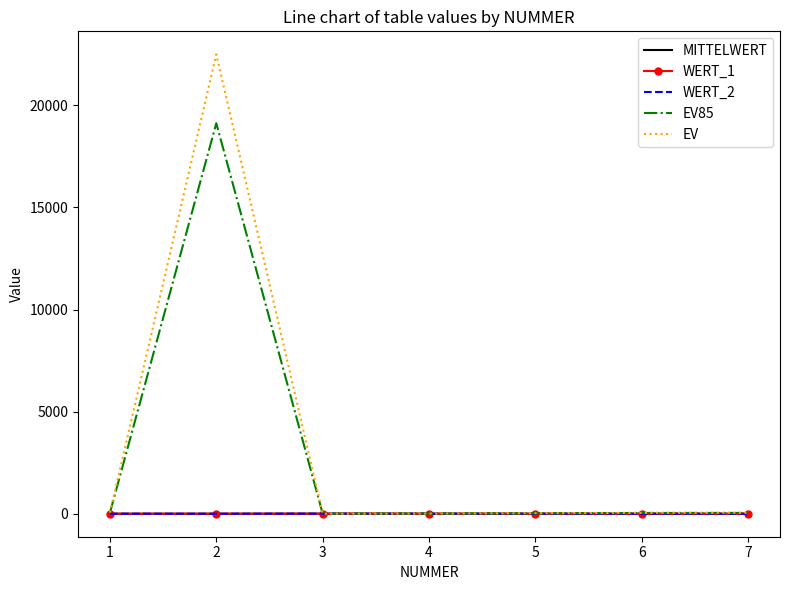

What is the average value of the WERT_1 series?

1.1